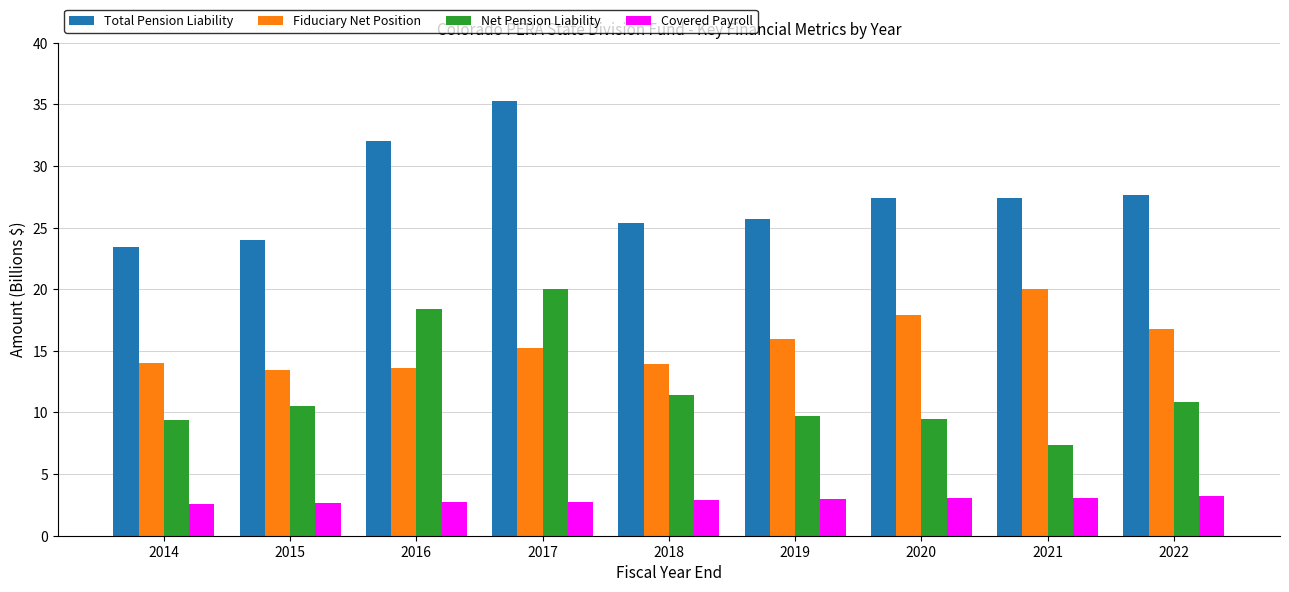

What are all the series names shown in the legend?

Total Pension Liability, Fiduciary Net Position, Net Pension Liability, Covered Payroll